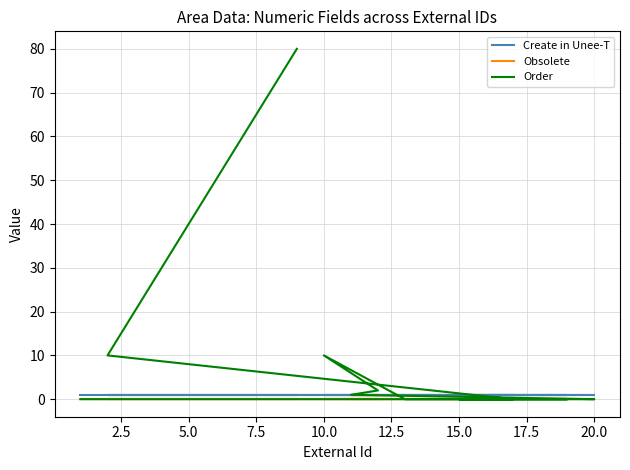

The Order series shows 16 at 12. True or false?

False